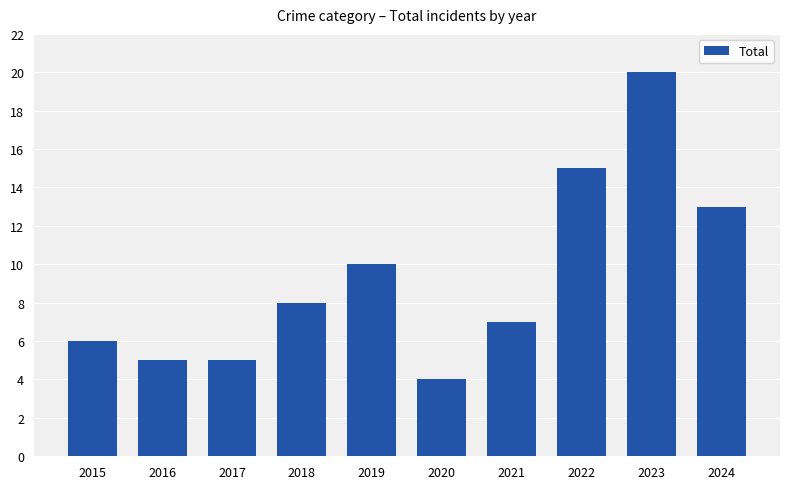

How many data points does each series have?

10